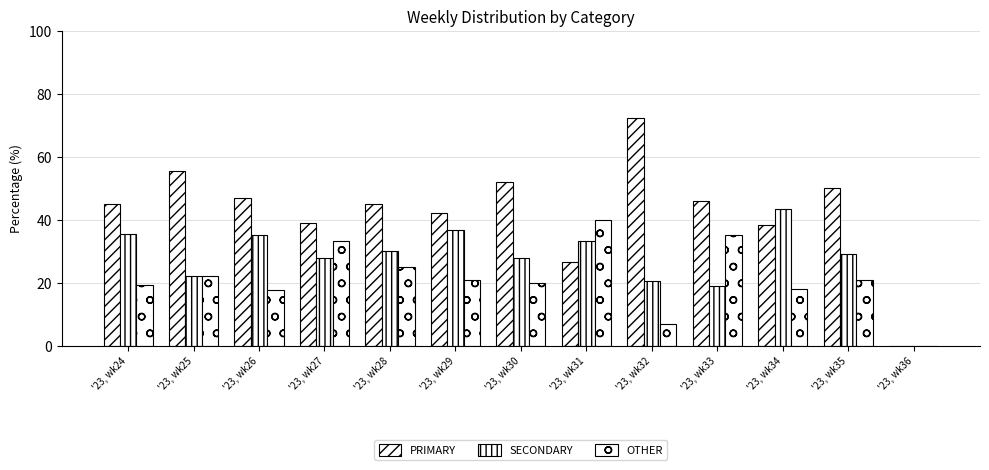

How many series are shown in this chart?

3